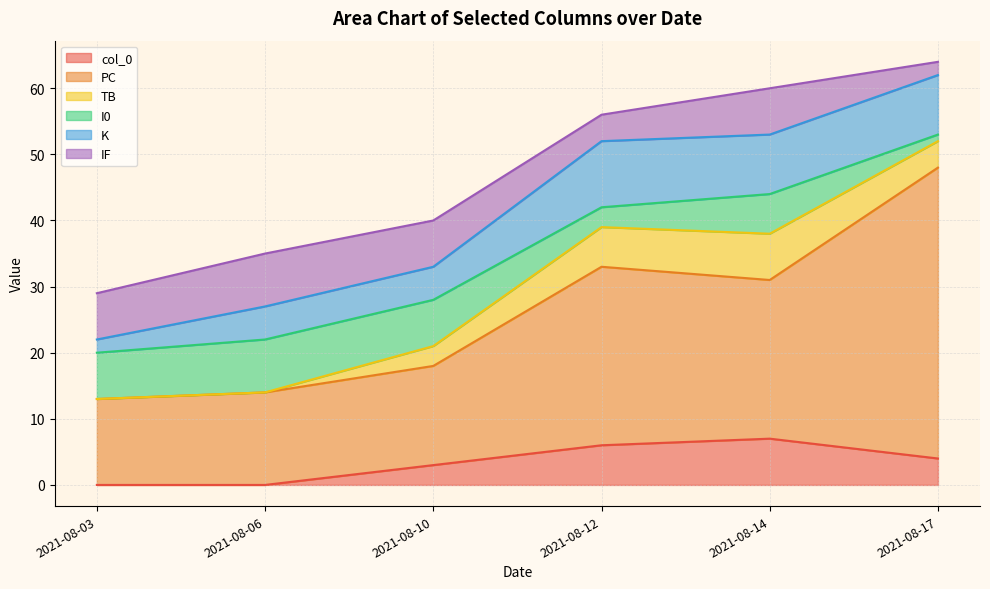

What is the value of the PC point at the 2nd from the left?

14